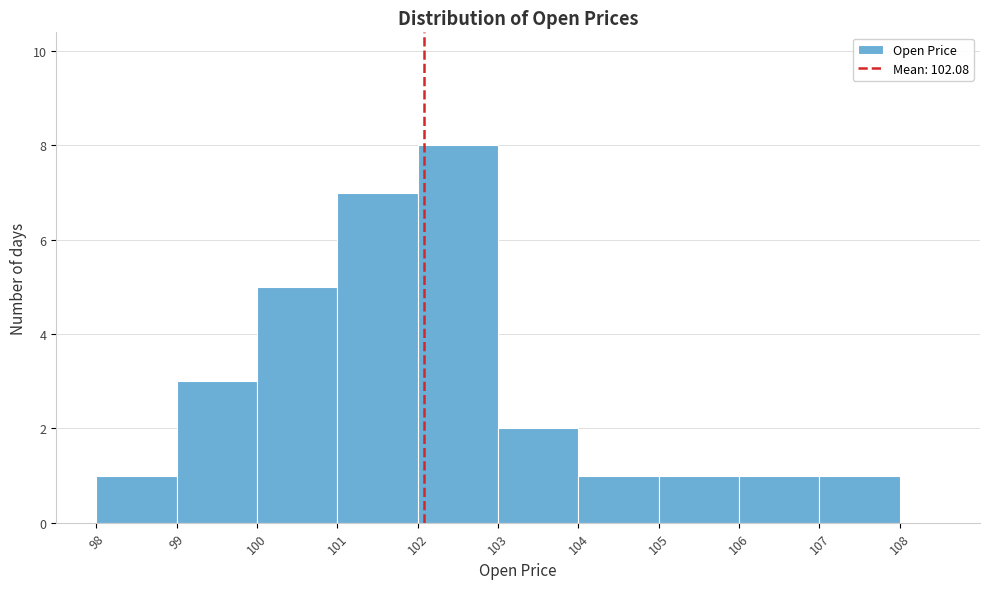

Which range on the x-axis has the tallest bar?

102 to 103